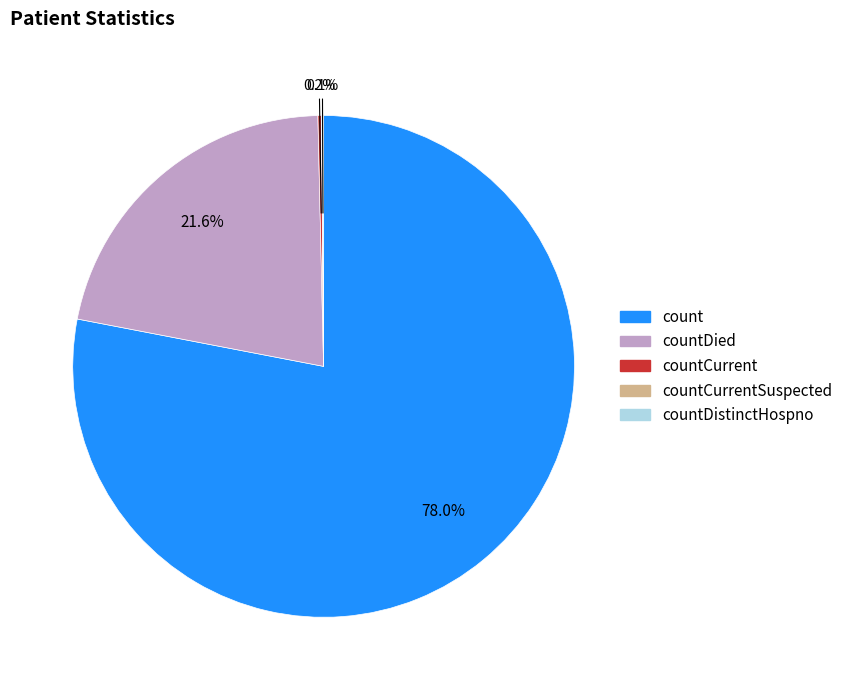

Which slice is the largest?

count